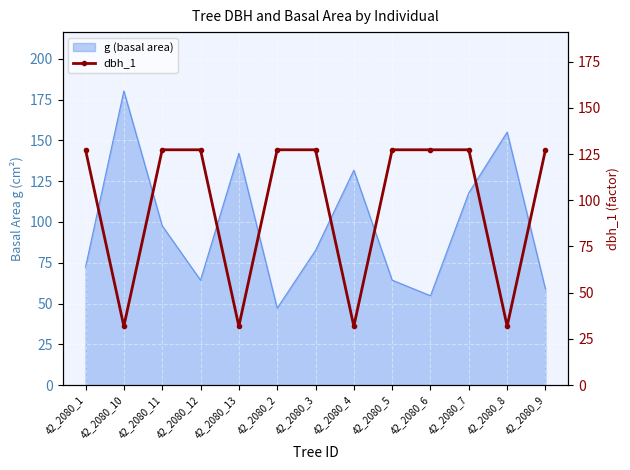

Count the number of categories in the chart.

13